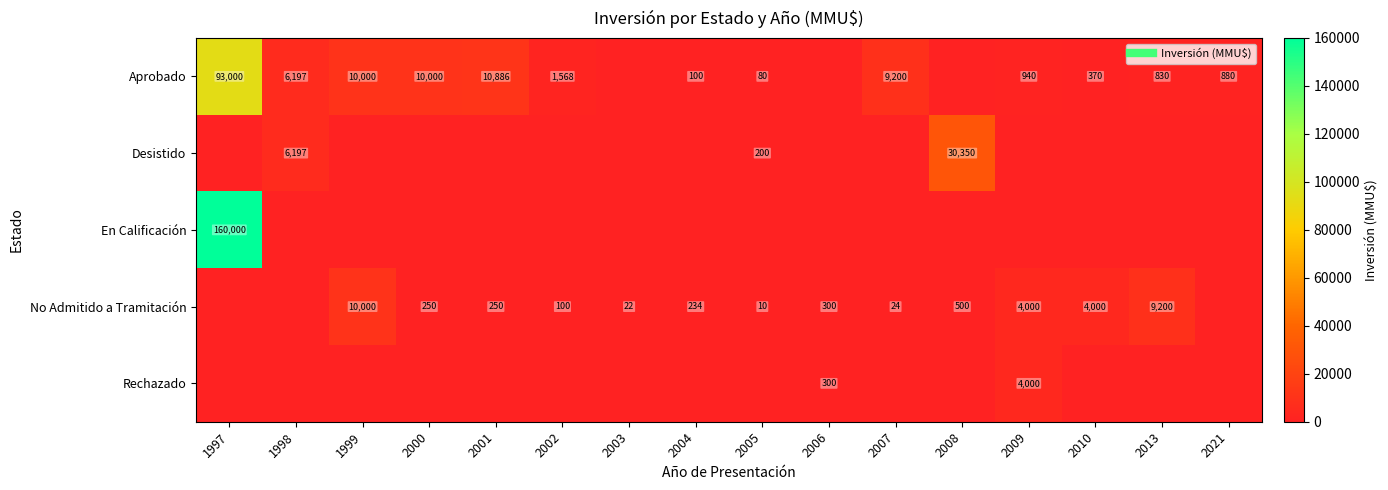

What is the sum of all No Admitido a Tramitación values?

28890